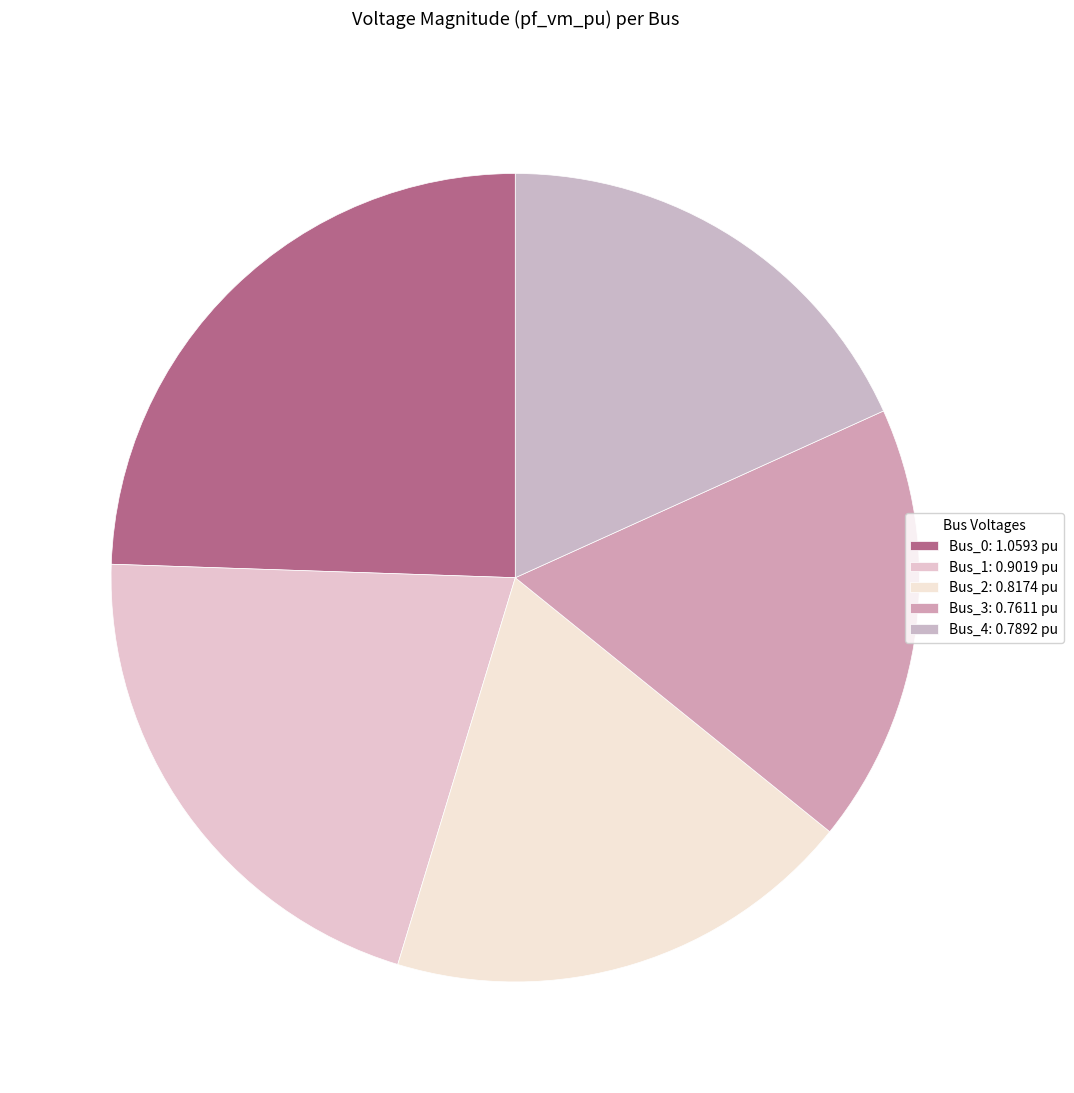

The Bus_1 slice represents 33% of the pie. True or false?

False